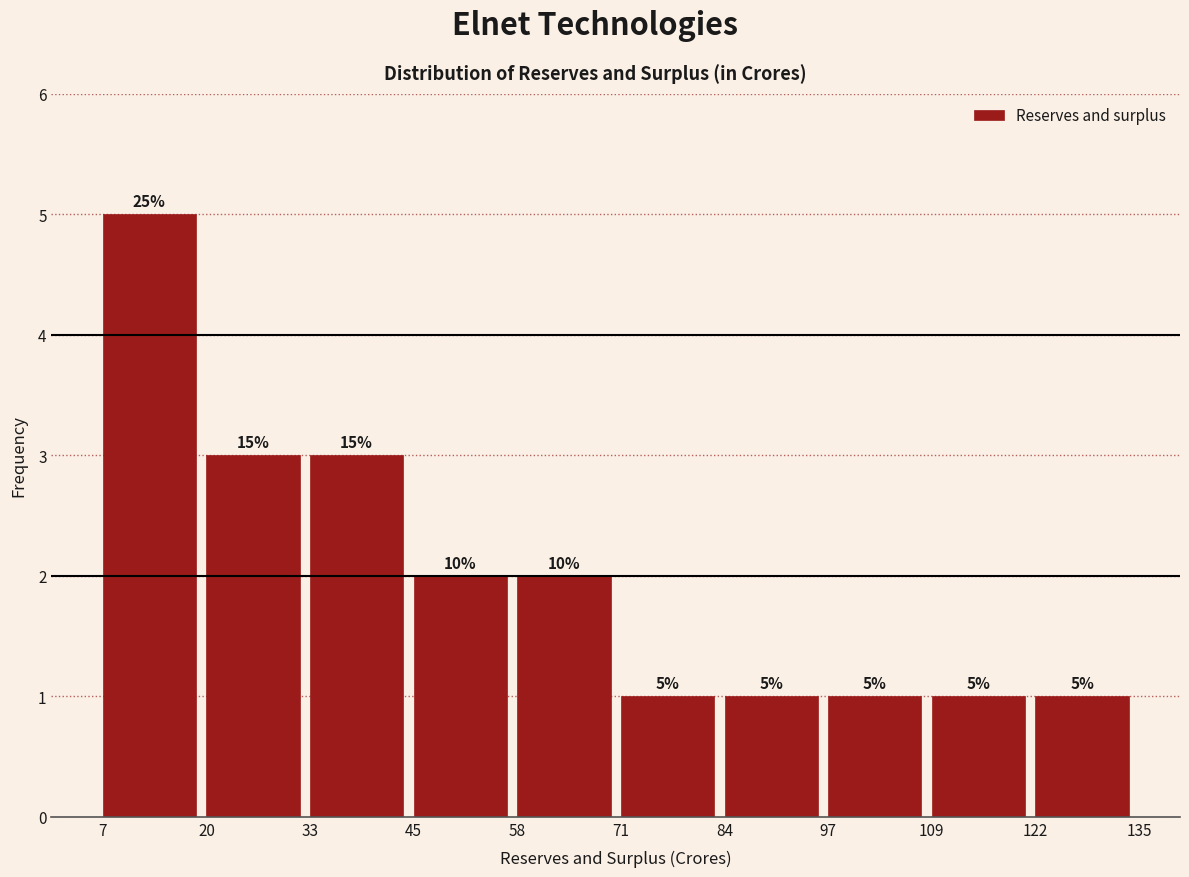

Which range on the x-axis has the tallest bar?

7 to 20